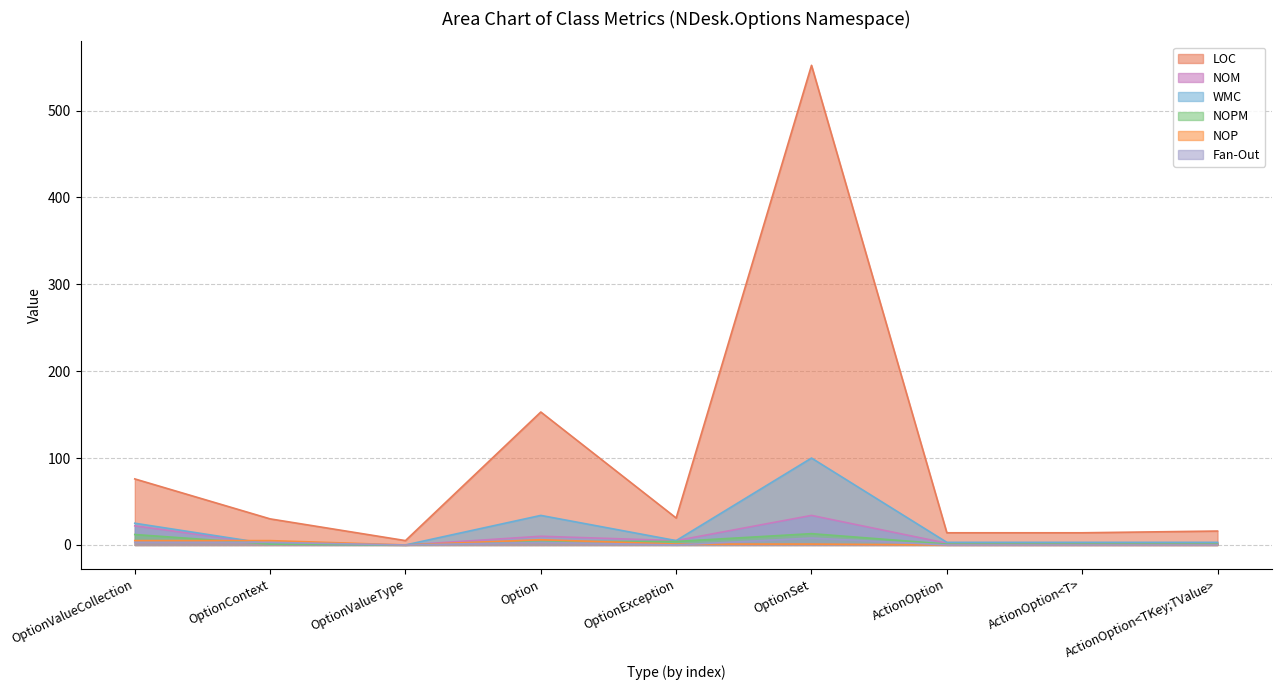

True or false: NOPM and LOC cross at least once.

False